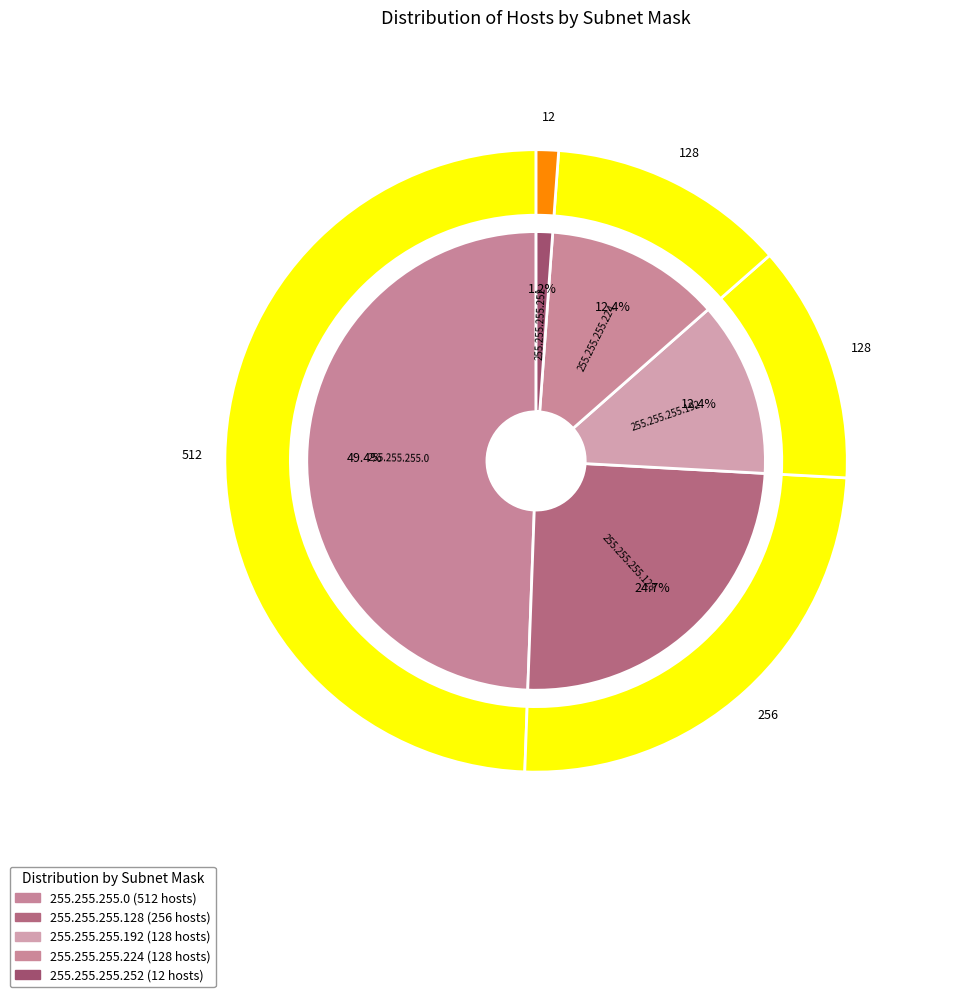

True or false: 255.255.255.0 accounts for 49% of the total.

True